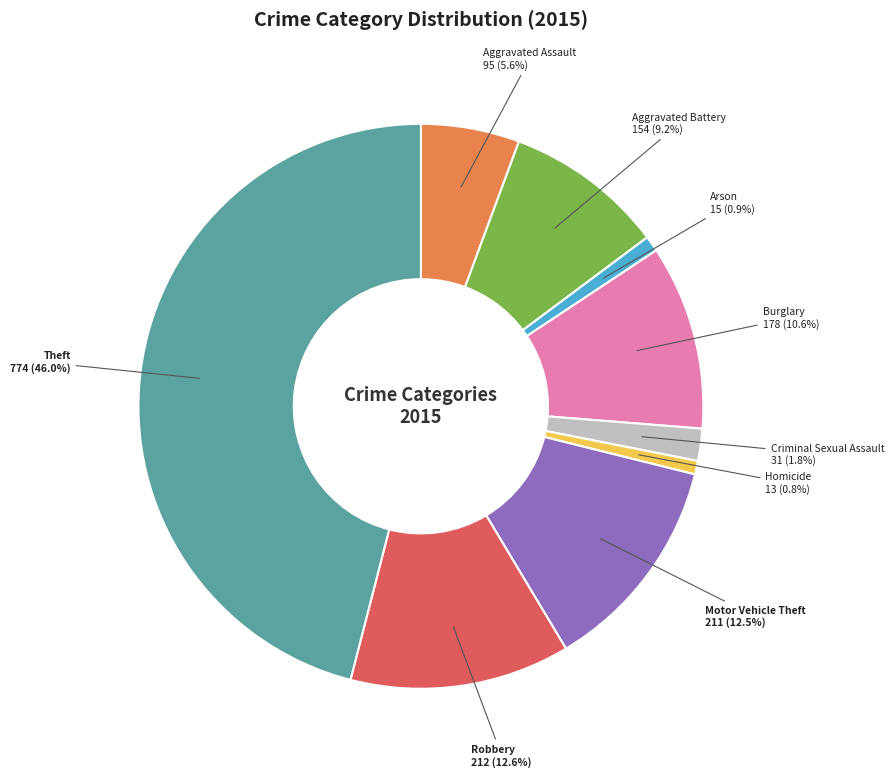

Is Motor Vehicle Theft the majority of the pie?

No